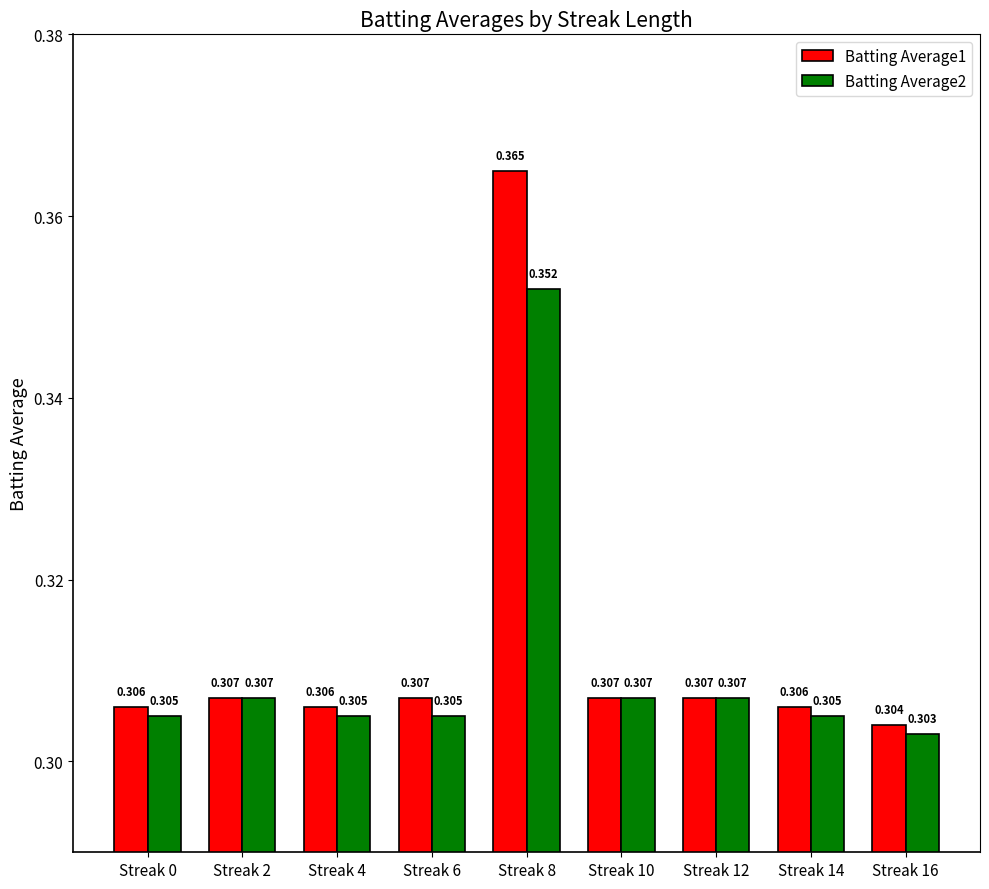

Which series has the largest range (max minus min)?

Batting Average1